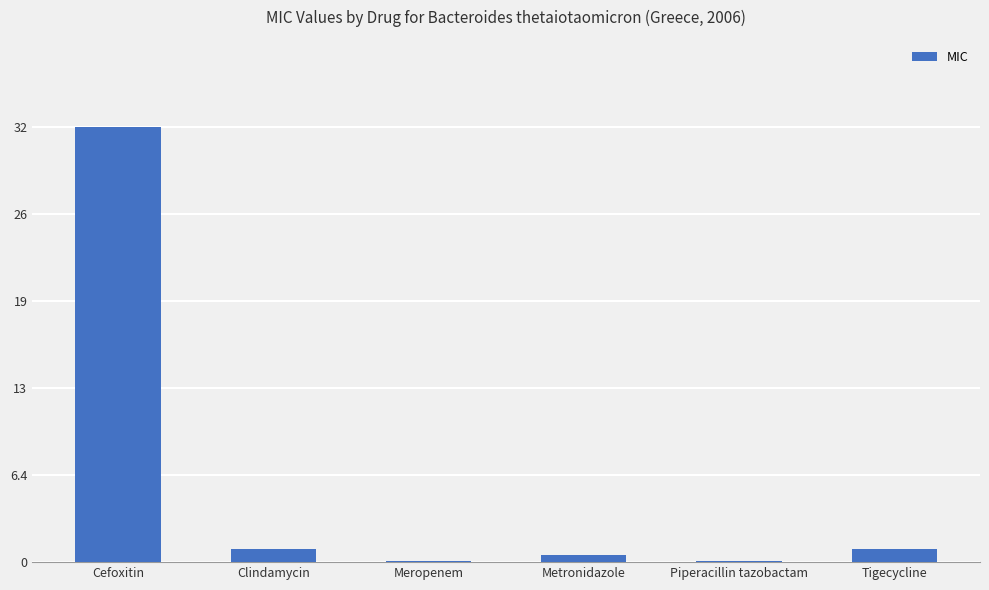

List the labels in order of value, largest first.

Cefoxitin, Clindamycin, Tigecycline, Metronidazole, Meropenem, Piperacillin tazobactam